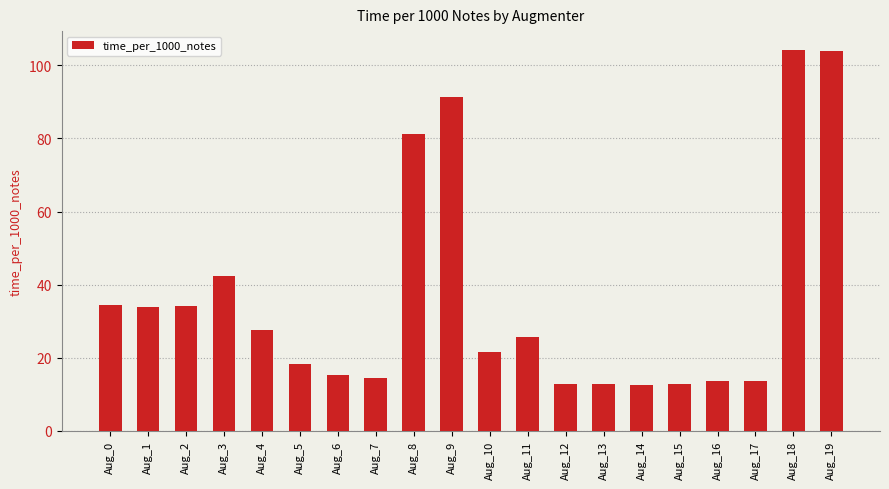

Between Aug_2 and Aug_6, which is larger?

Aug_2